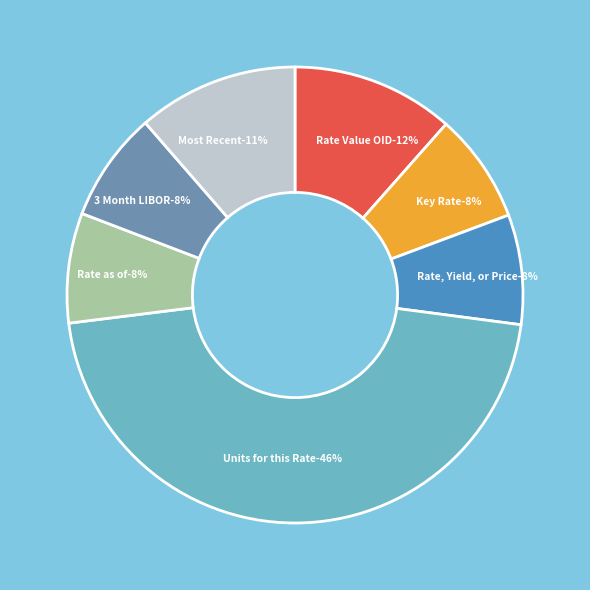

Approximately how many times larger is the value at Key Rate compared to 3 Month LIBOR?

1.0